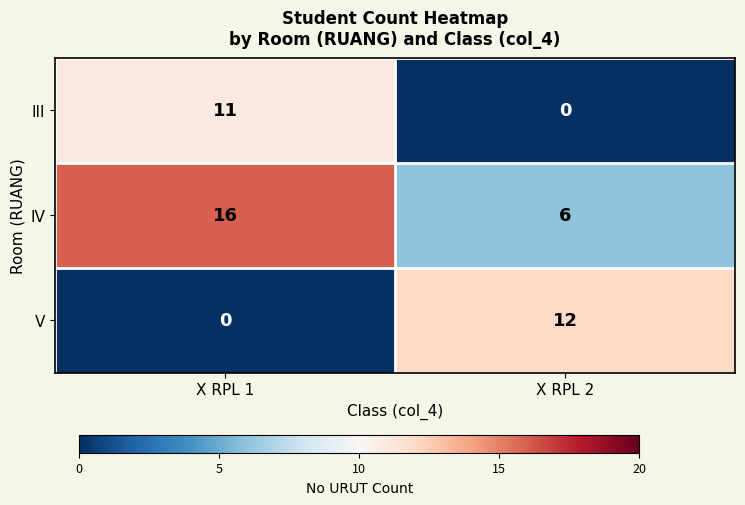

At which category is the sum across all series the highest?

X RPL 1